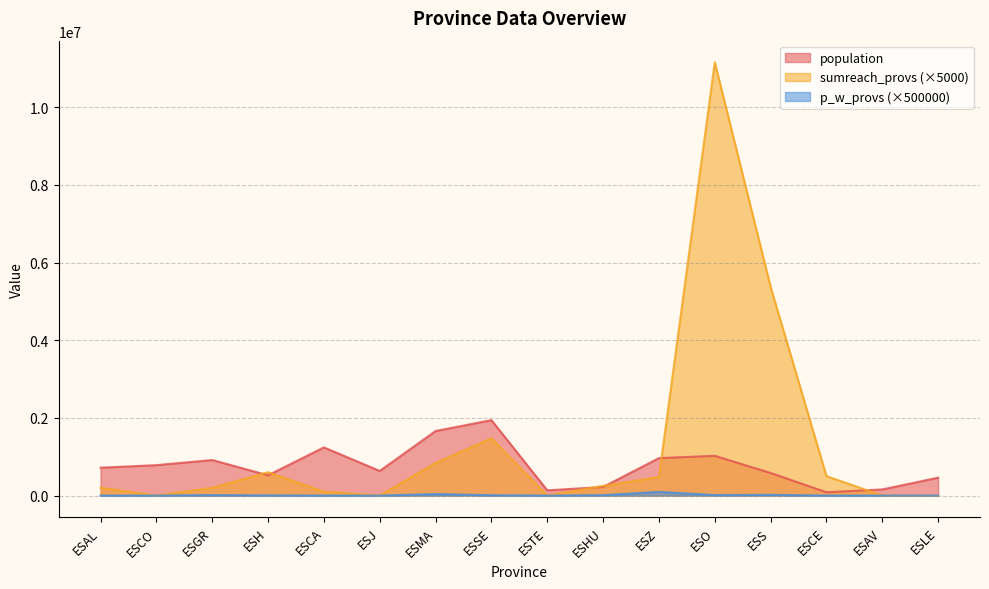

Is it true that population equals 87976.4 at ESAV?

False